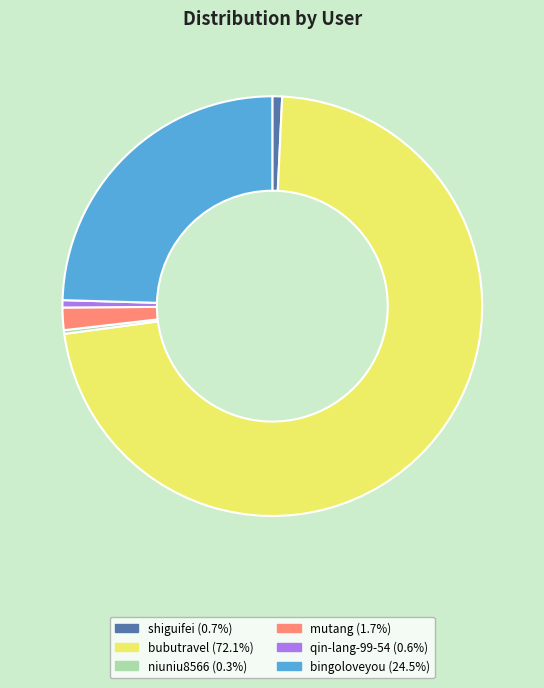

How many segments does this pie chart have?

6